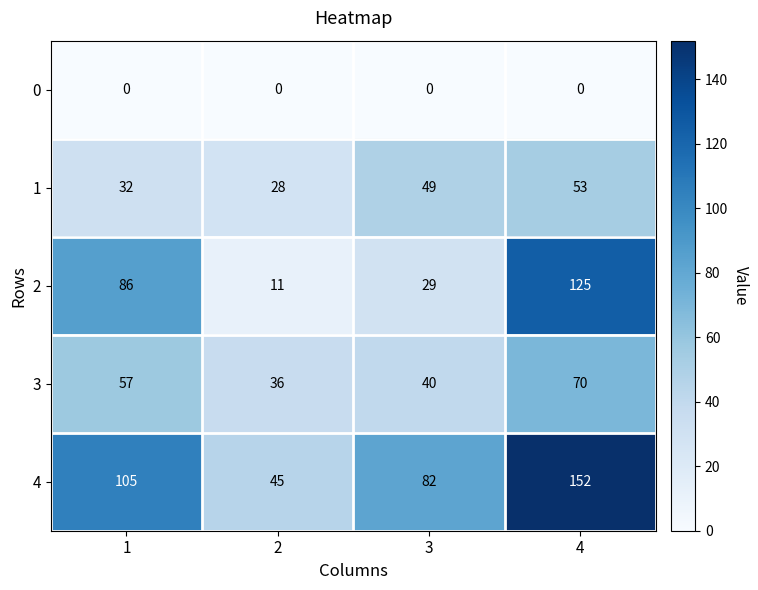

At which category is the sum across all series the highest?

4